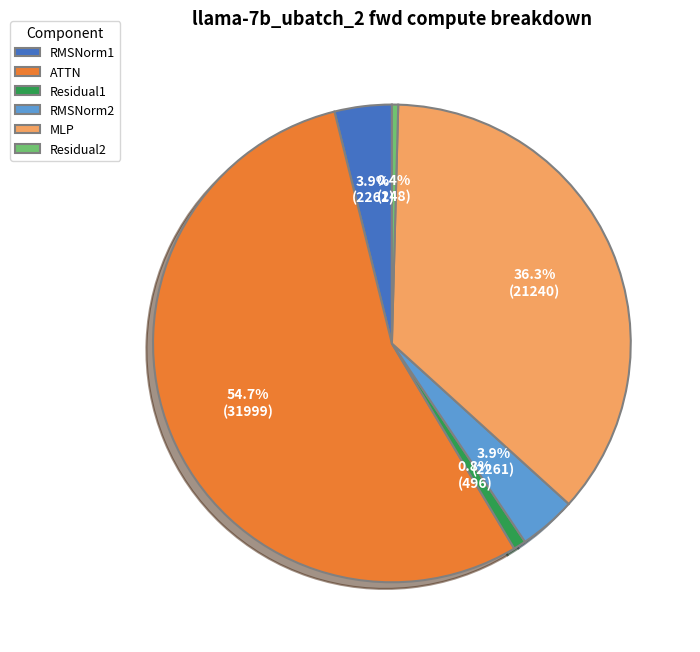

Which slice is the largest?

ATTN